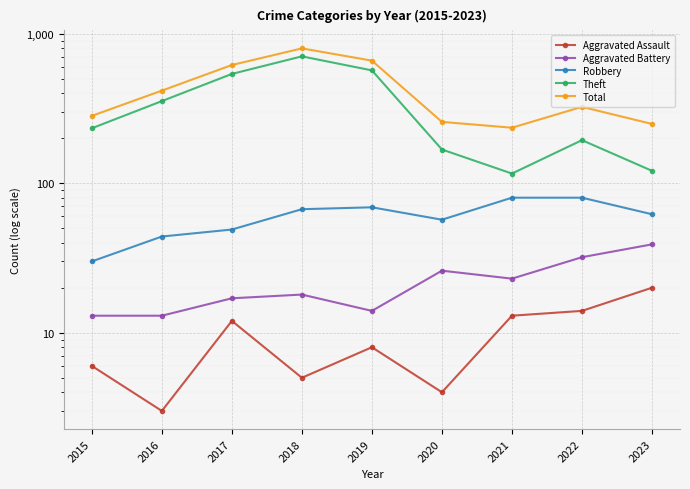

At how many categories does at least one series exceed 517?

3